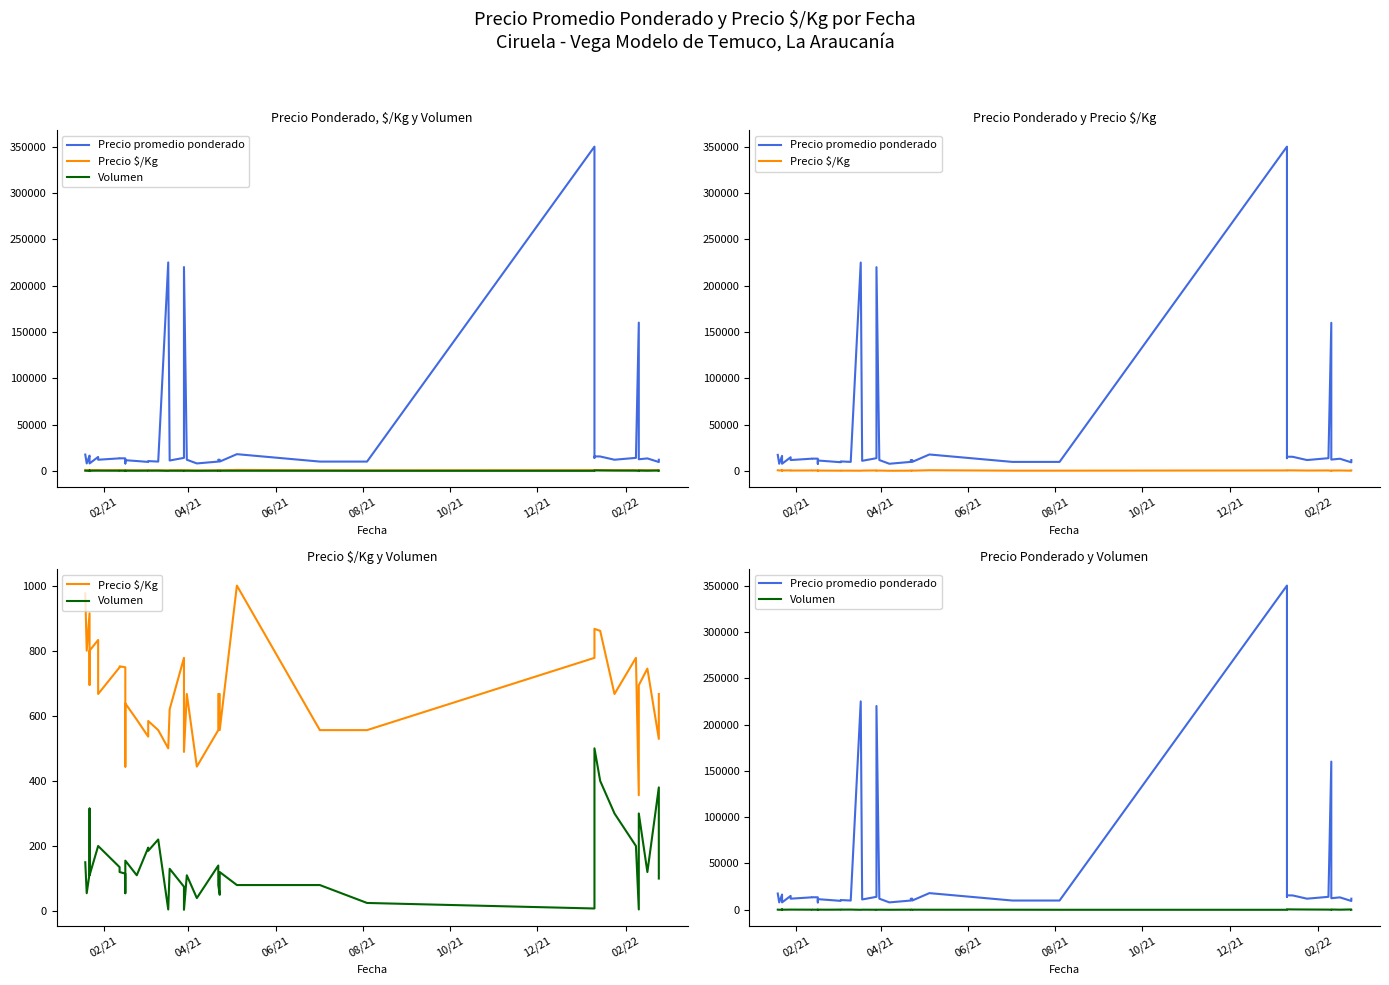

List the series in order of their peak value, lowest first.

Volumen, Precio $/Kg, Precio promedio ponderado